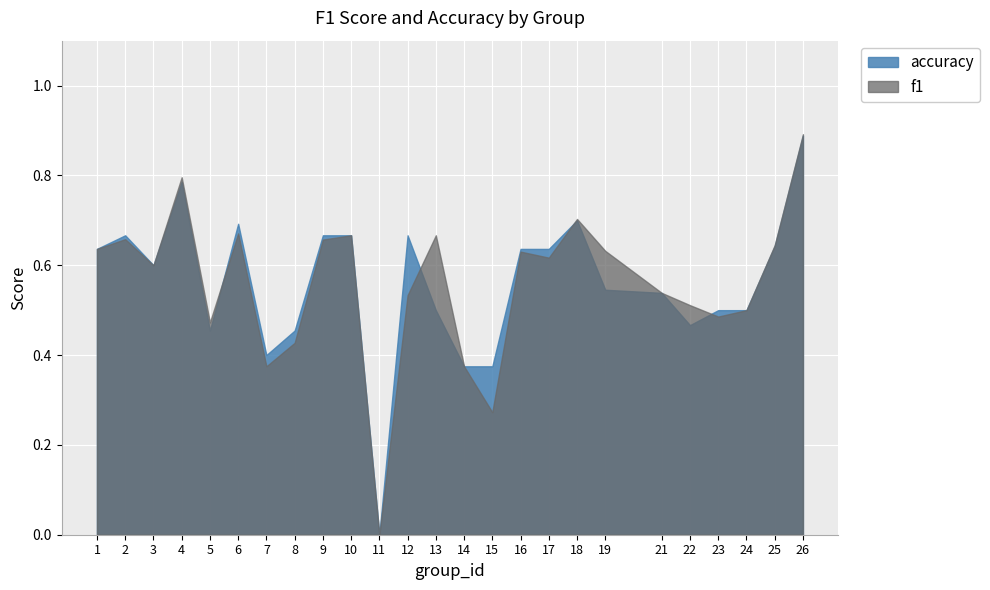

What is the average value of the f1 series?

0.6